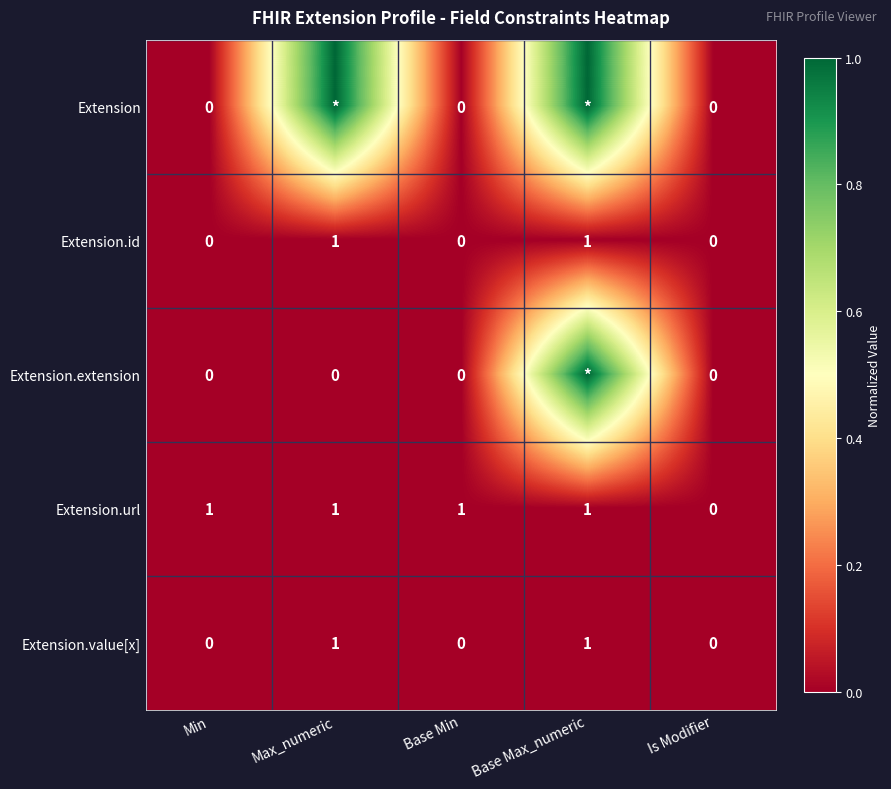

At which label is Extension.url closest to 0?

Is Modifier